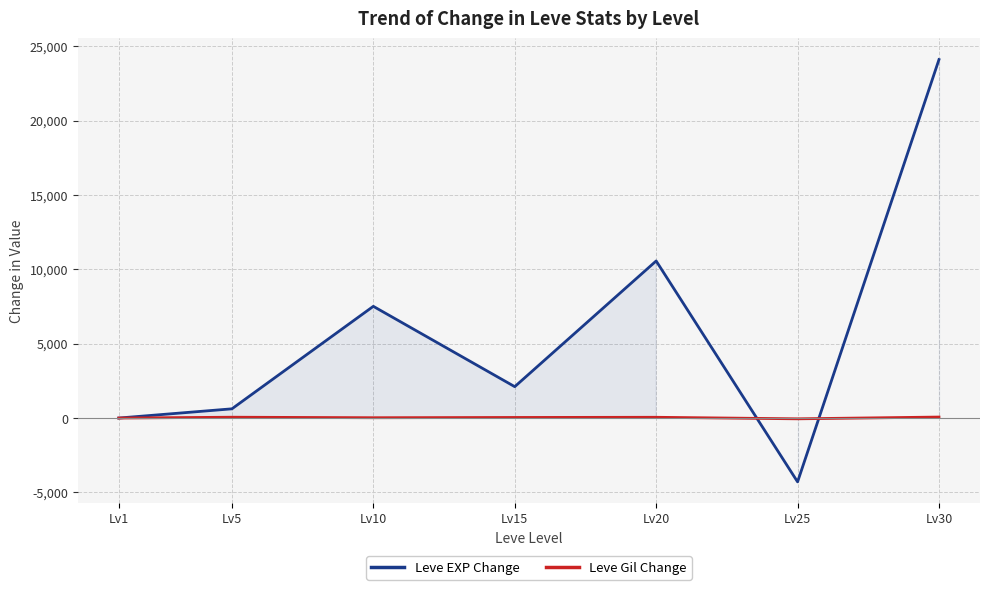

Reading left to right, extract all data points from this chart.

Leve EXP Change: 0	620	7510	2110	10560	-4290	24100
Leve Gil Change: 0	56	22	39	51	-52	67